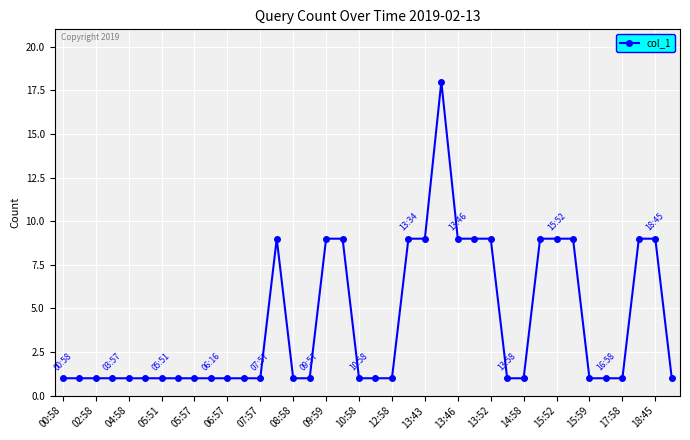

True or false: there are more than 1 points higher than both neighbors.

True